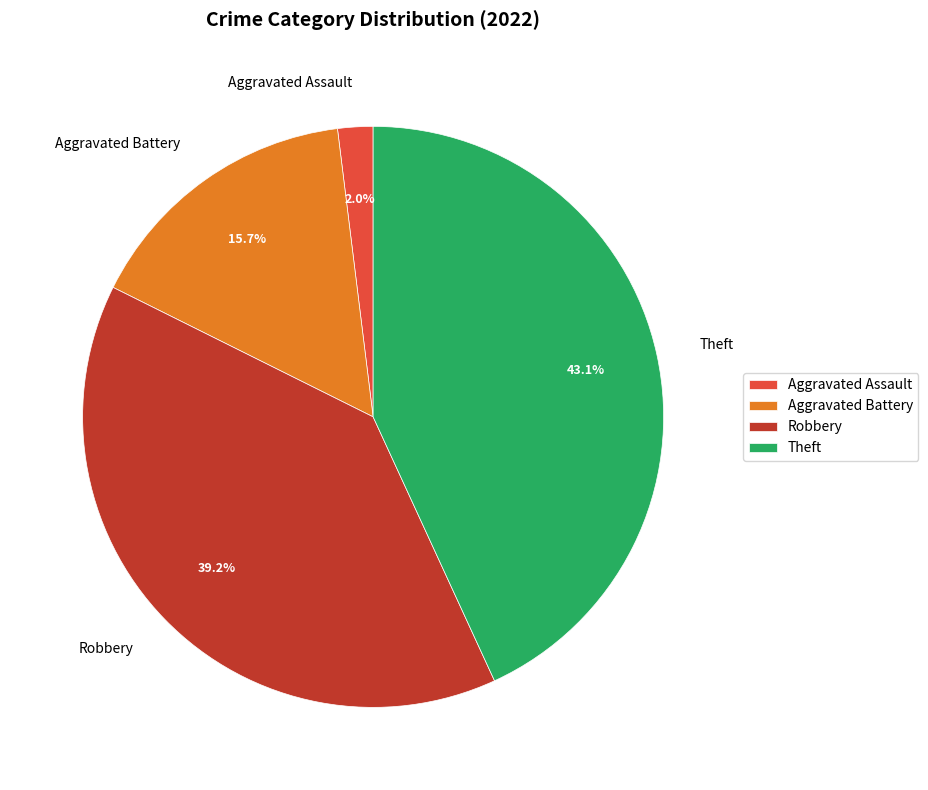

To the nearest percent, what is the average slice percentage?

25%